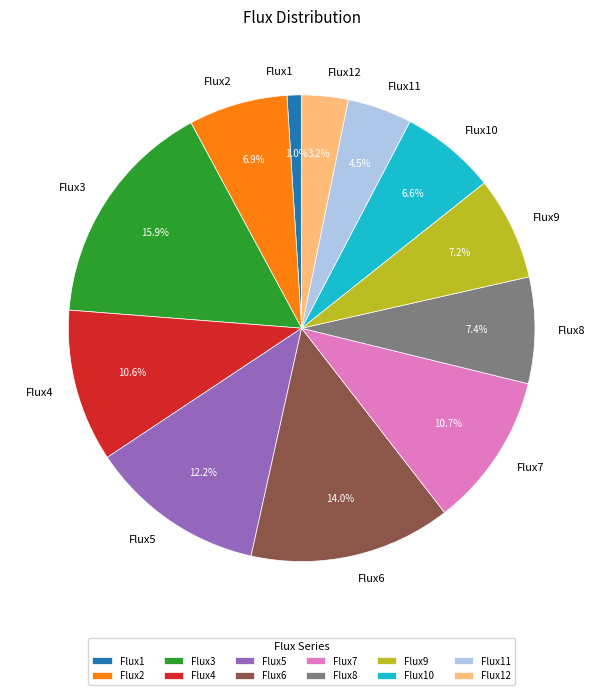

Do Flux6 and Flux3 together represent more than half of the pie?

No